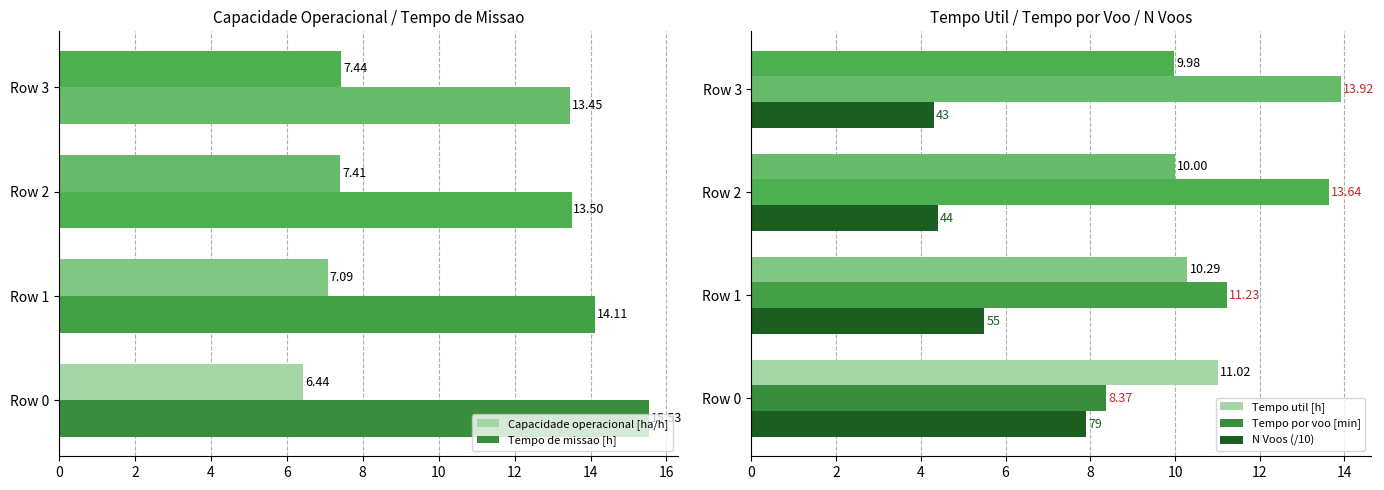

Which series has the widest spread of values?

Tempo por voo [min]